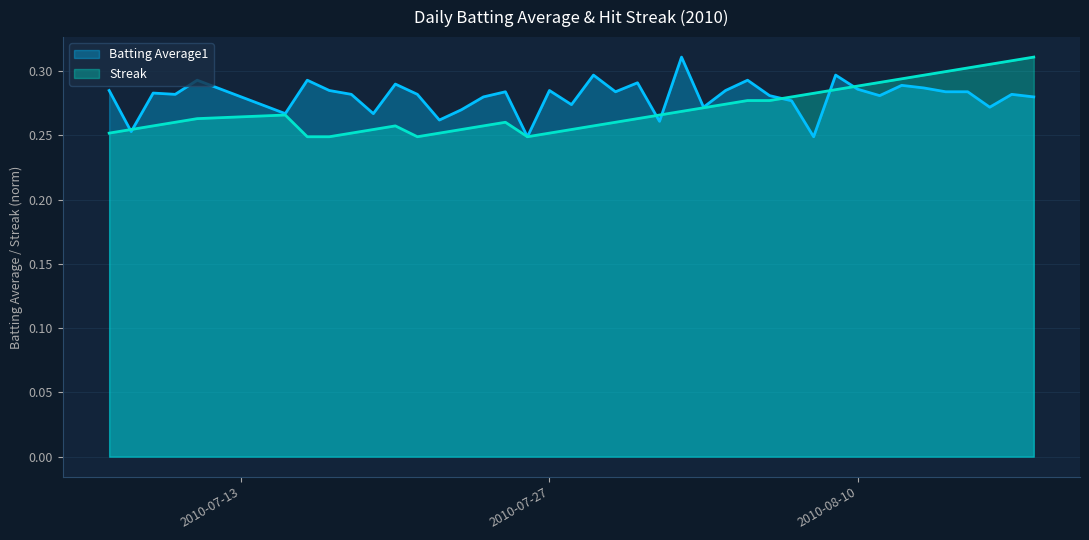

How many data points does each series have?

40